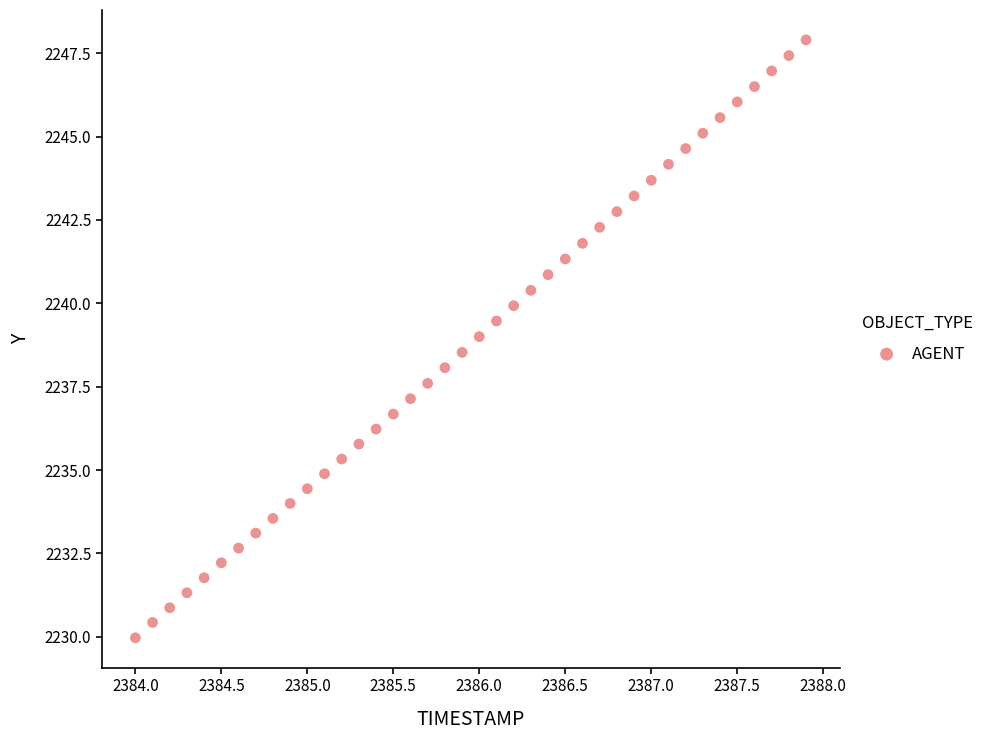

What is the range of Y values (max minus min)?

17.9